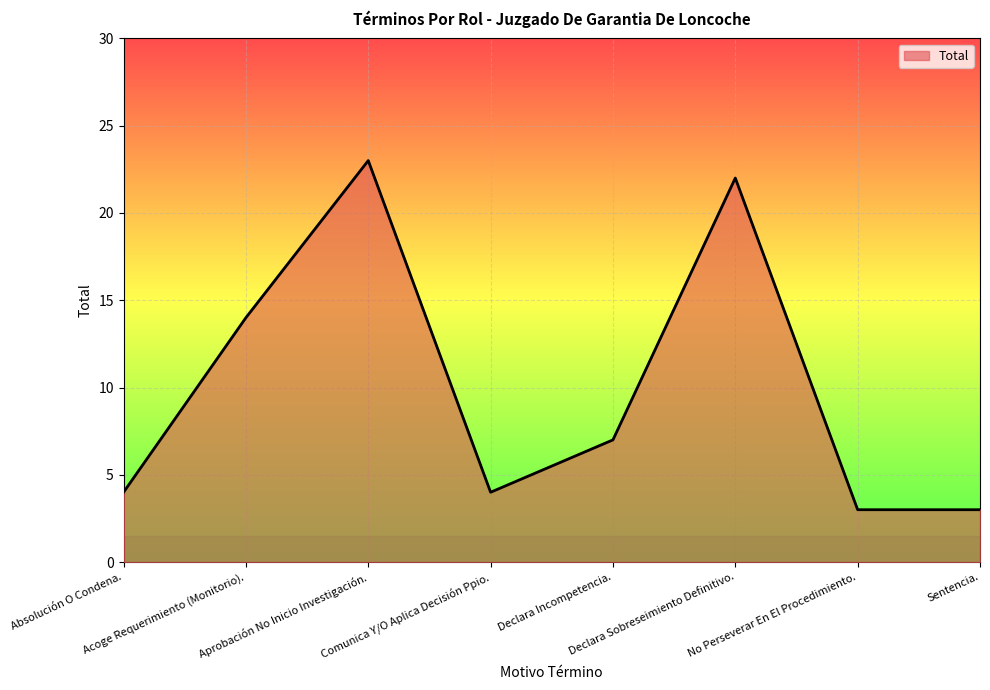

What is the ratio of the value at Sentencia. to the value at Acoge Requerimiento (Monitorio).?

0.2